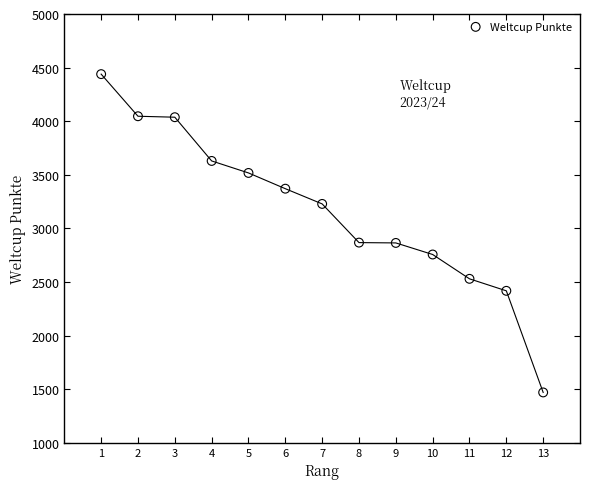

What is the range of X values (max minus min)?

12